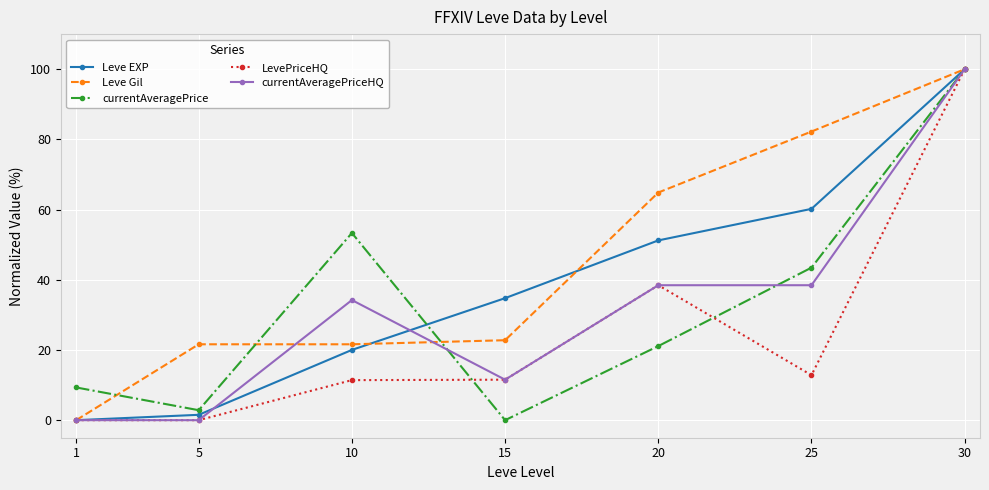

What is the sum of the currentAveragePrice values at 25 and 30?

143.5